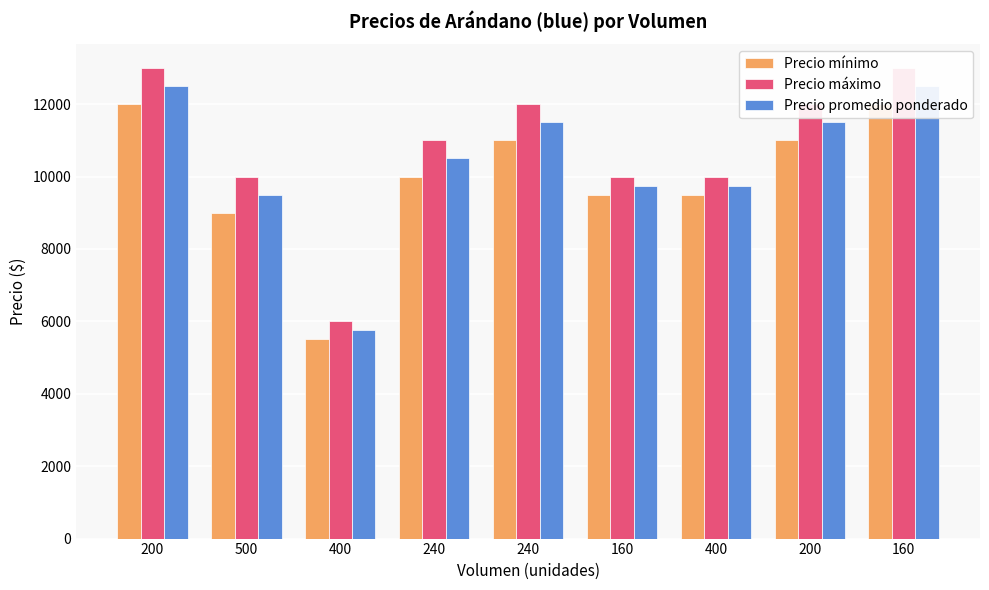

What are all the series names shown in the legend?

Precio mínimo, Precio máximo, Precio promedio ponderado